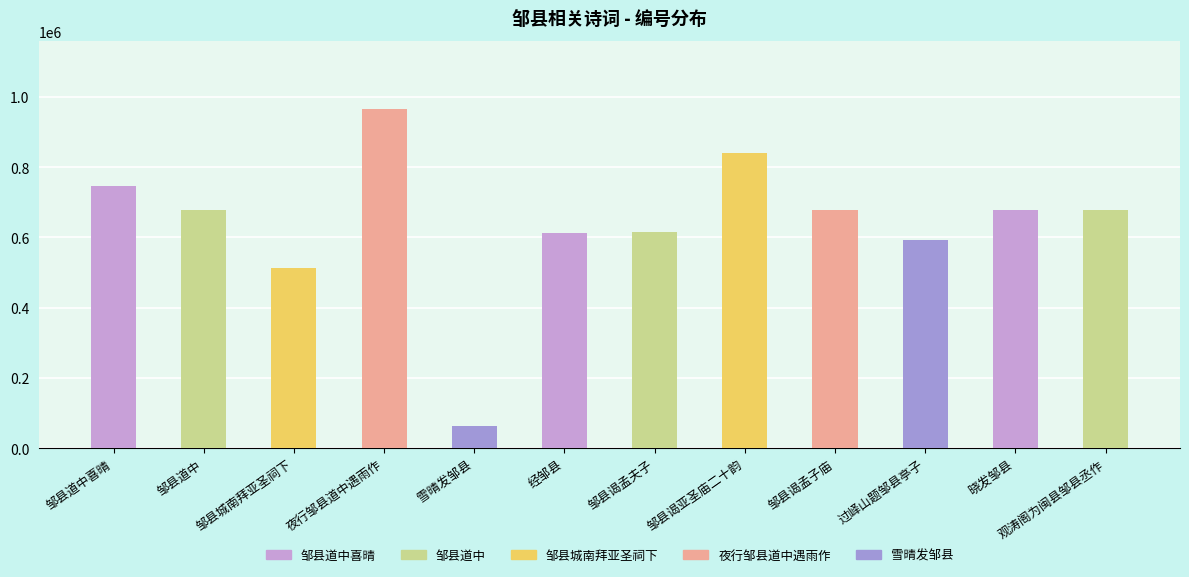

How many bars are there in total?

12